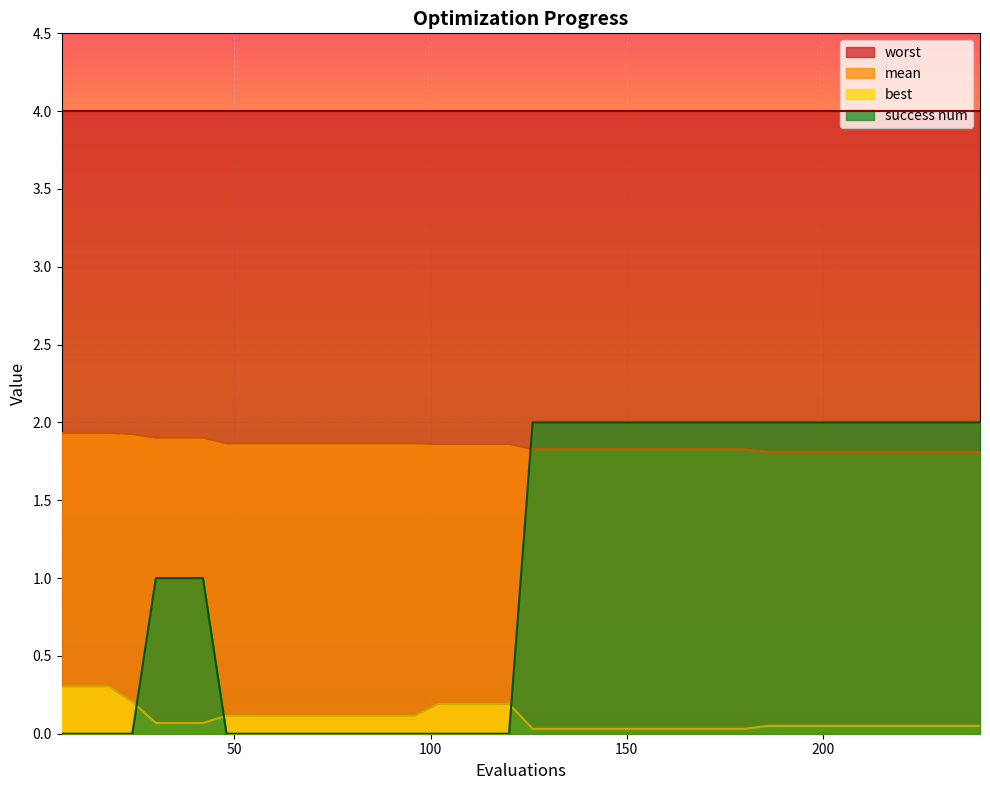

Is it true that best equals 0.1 at 200?

True